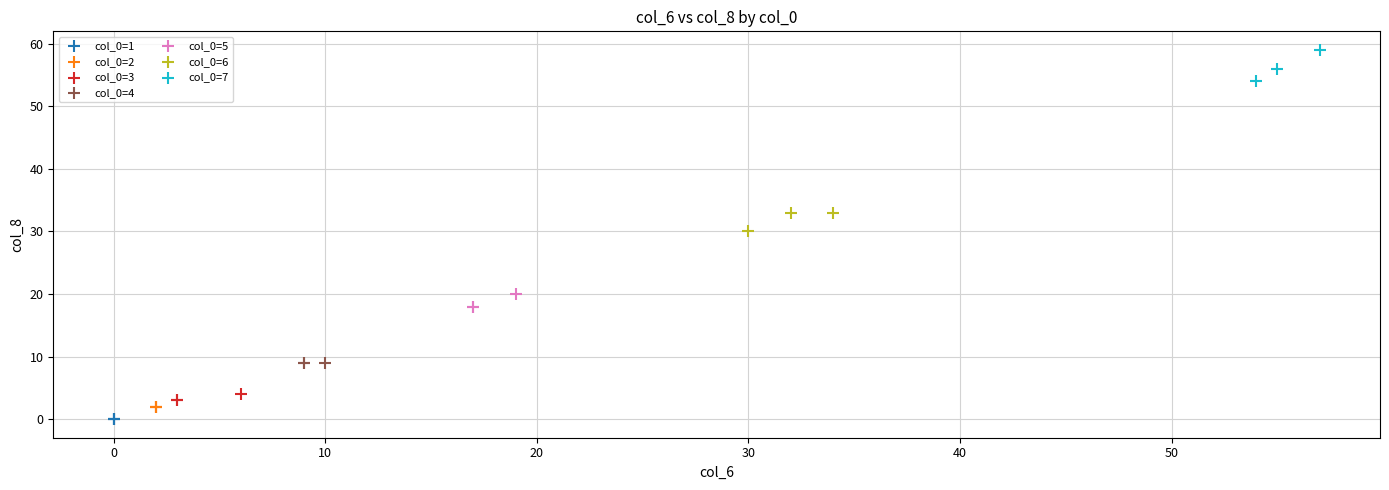

Which series reaches the minimum Y coordinate?

col_0=1